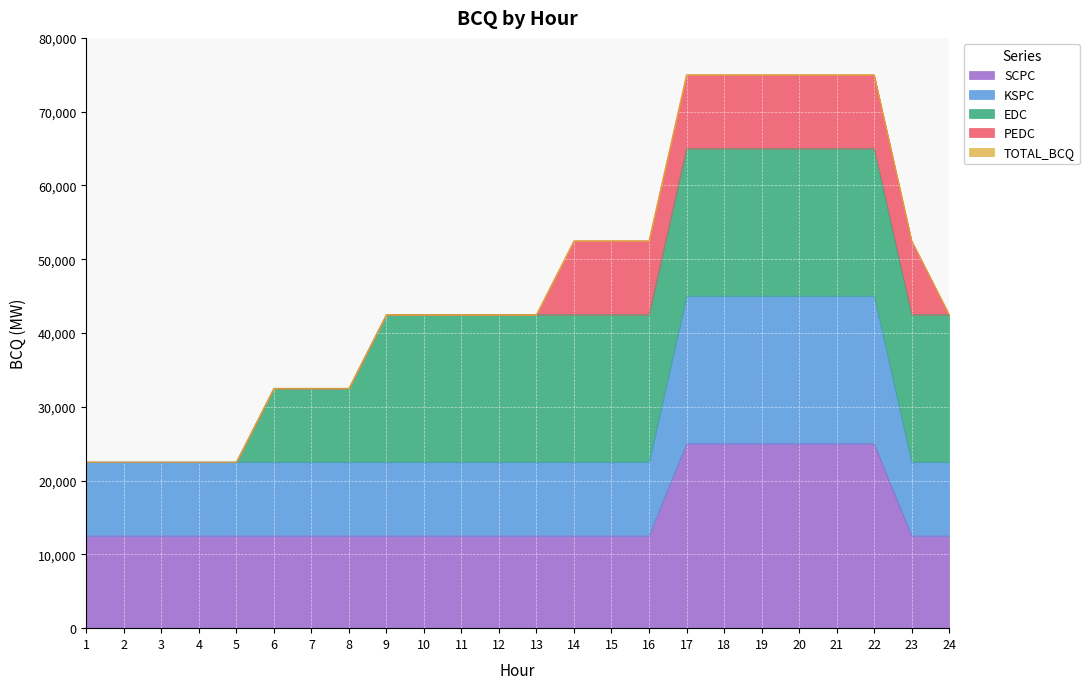

What is the minimum value for SCPC?

12500